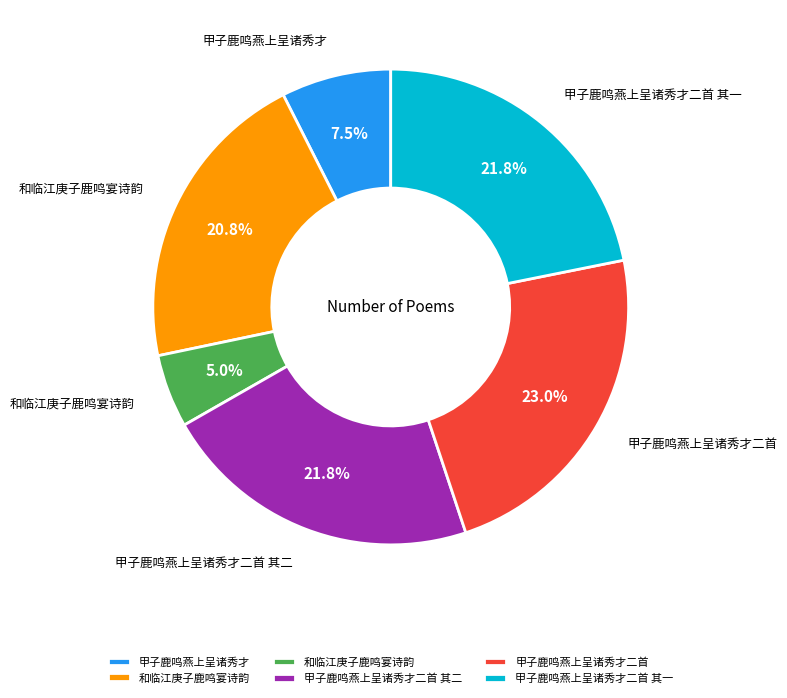

Does any single category account for the majority?

No